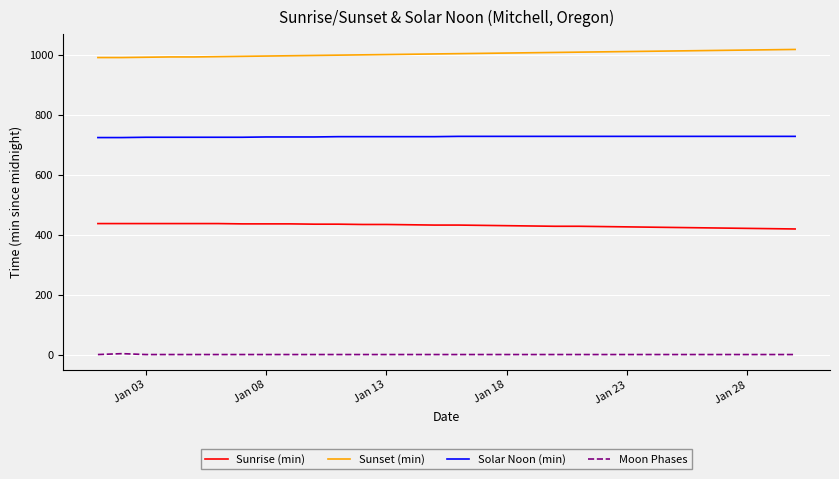

List the series in order of their peak value, highest first.

Sunset (min), Solar Noon (min), Sunrise (min), Moon Phases